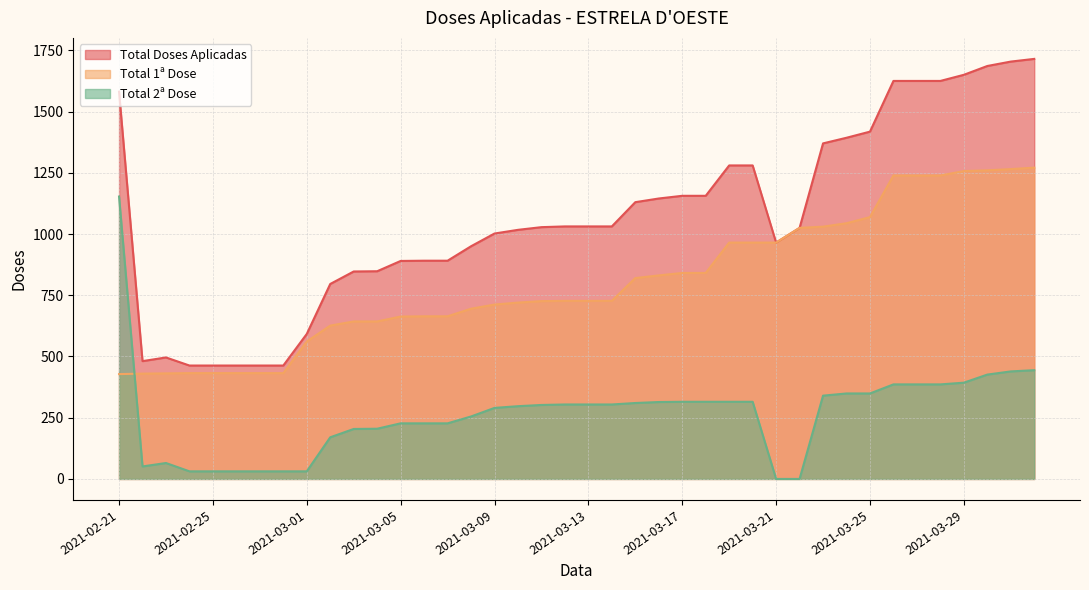

List the labels in order of Total 2a Dose value, largest first.

2021-02-21, 2021-04-01, 2021-03-31, 2021-03-30, 2021-03-29, 2021-03-26, 2021-03-27, 2021-03-28, 2021-03-24, 2021-03-25, 2021-03-23, 2021-03-17, 2021-03-18, 2021-03-19, 2021-03-20, 2021-03-16, 2021-03-15, 2021-03-12, 2021-03-13, 2021-03-14, 2021-03-11, 2021-03-10, 2021-03-09, 2021-03-08, 2021-03-05, 2021-03-06, 2021-03-07, 2021-03-04, 2021-03-03, 2021-03-02, 2021-02-23, 2021-02-22, 2021-02-24, 2021-02-25, 2021-02-26, 2021-02-27, 2021-02-28, 2021-03-01, 2021-03-21, 2021-03-22